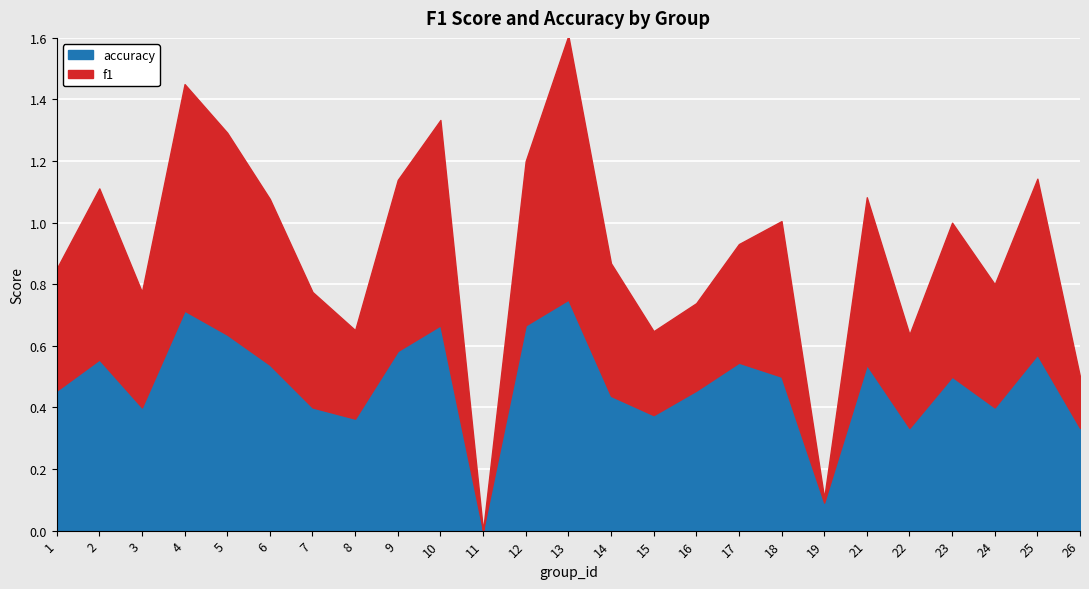

Where is the first local minimum for accuracy?

3